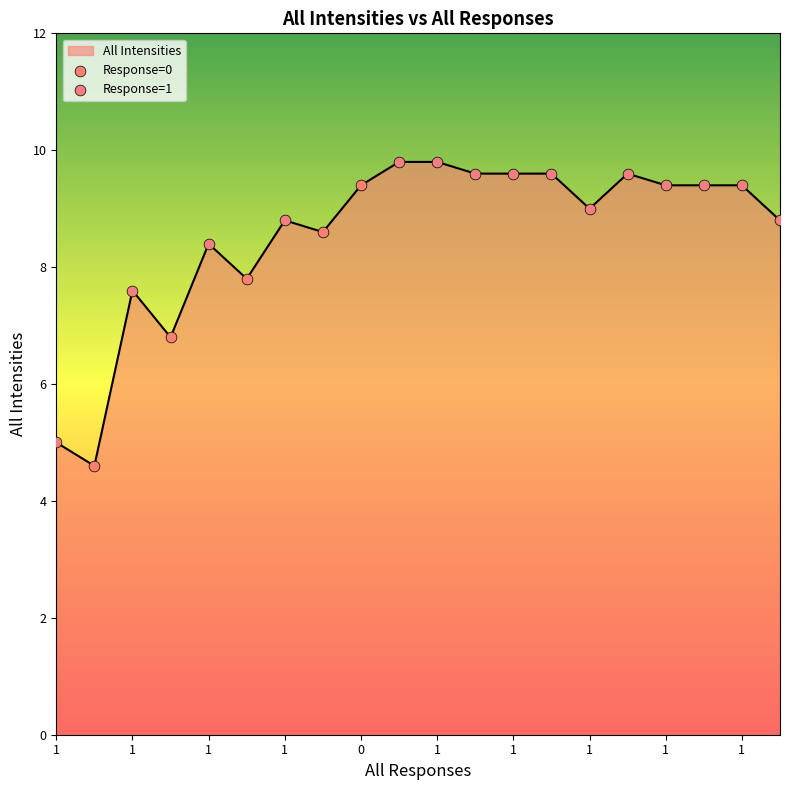

What is the smallest value displayed?

4.6